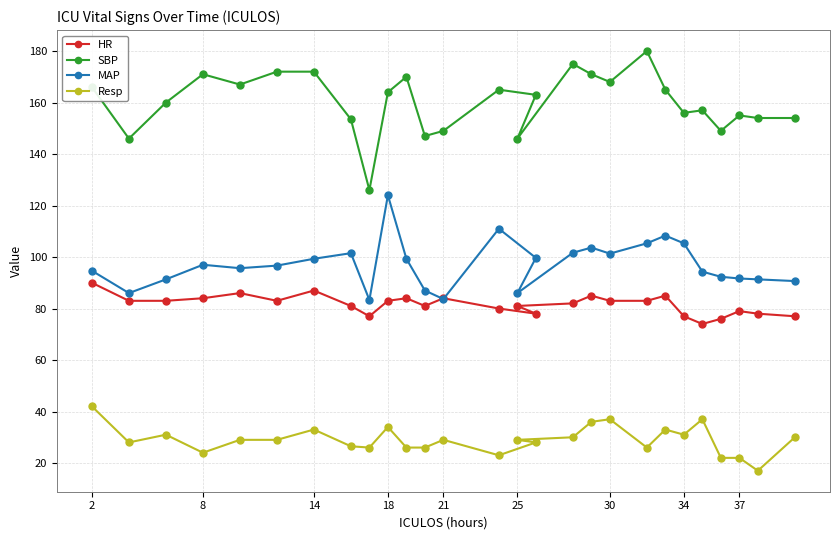

What is the difference between the maximum and second lowest values in the SBP series?

34.0